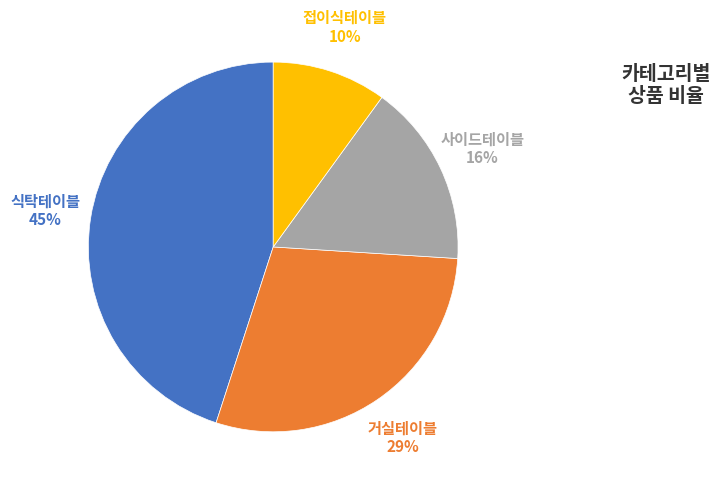

Does any single category account for the majority?

No